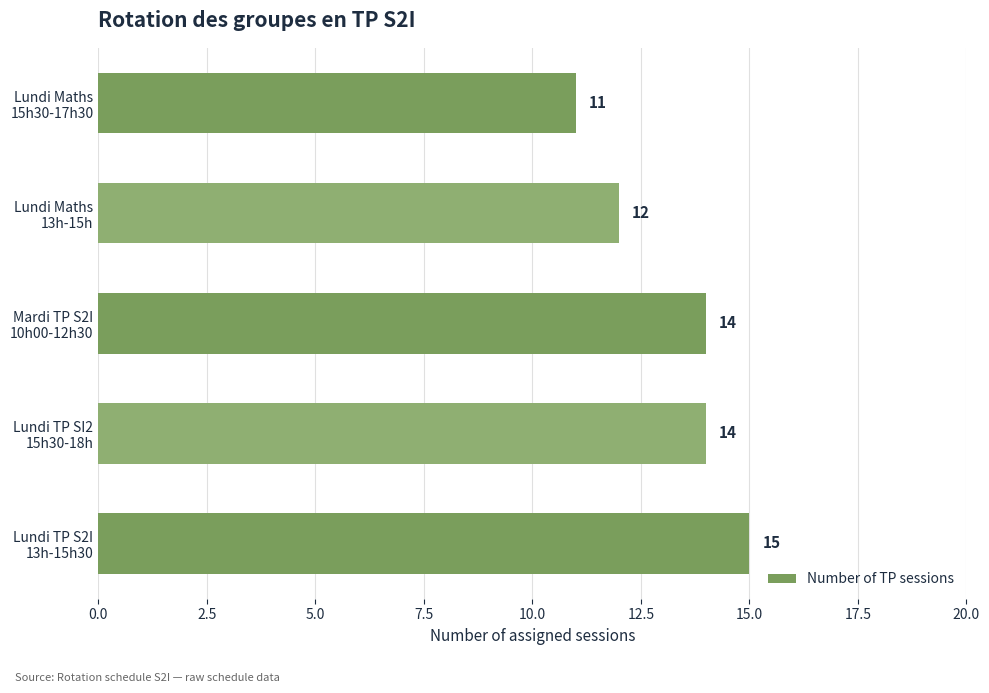

Reading top to bottom, what are all the values shown in this chart?

11	12	14	14	15